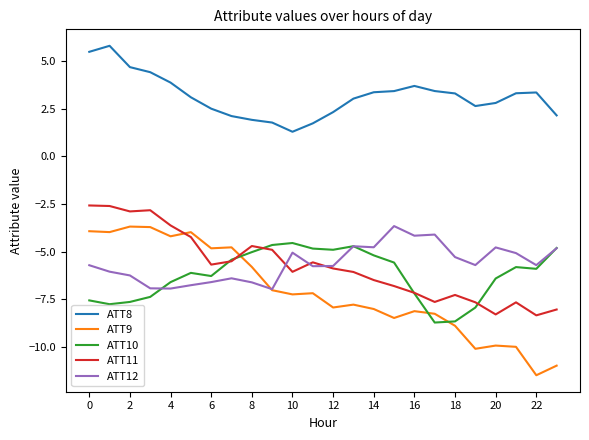

Which series has the largest total across all categories?

ATT8